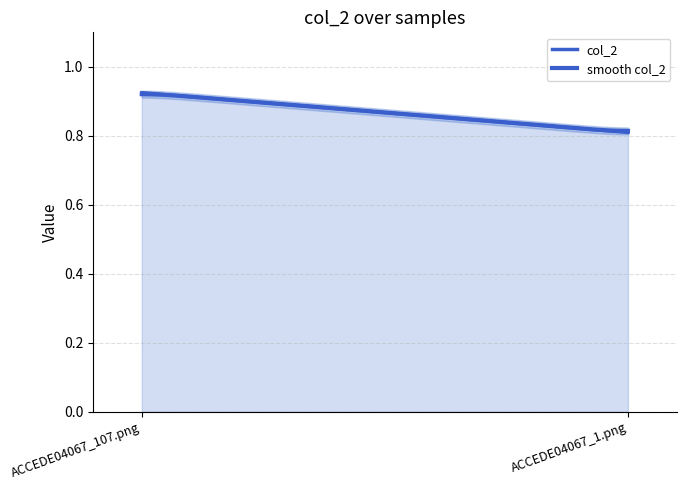

Reading left to right, transcribe all the data shown in this chart.

ACCEDE04067_107.png=0.9	ACCEDE04067_1.png=0.8